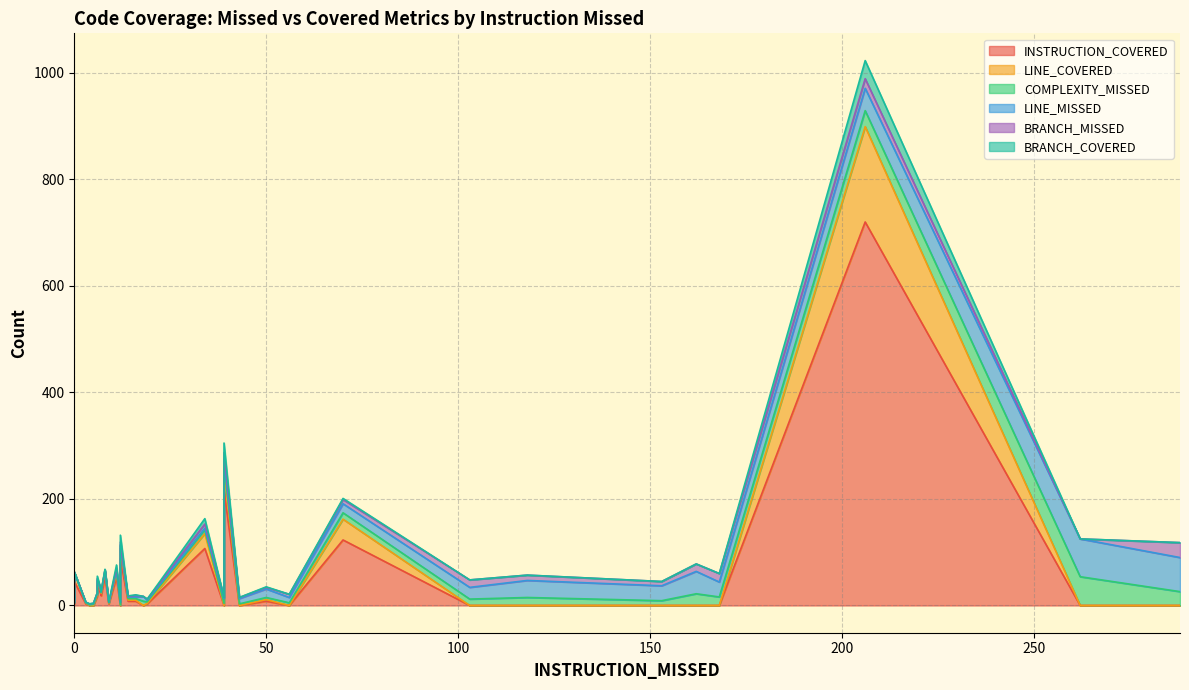

What is the value of the COMPLEXITY_MISSED point at the 9th from the left?

4